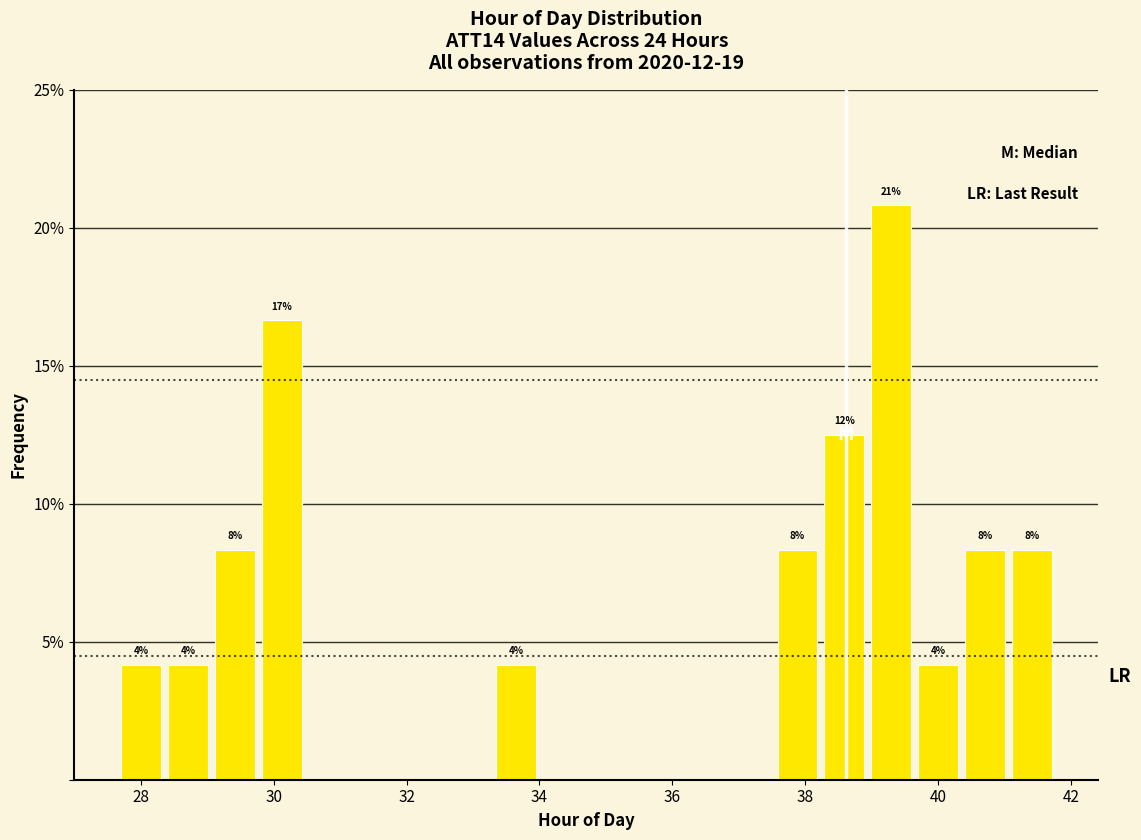

Around what value on the x-axis is the tallest bar? Give the approximate position of its centre, as read against the axis.

39.2